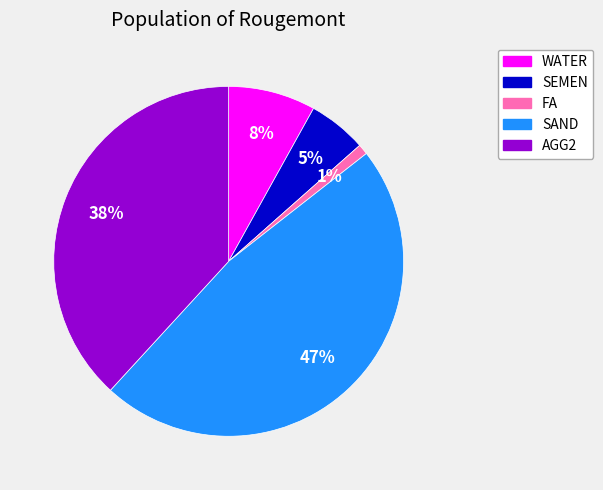

Is SEMEN the majority of the pie?

No